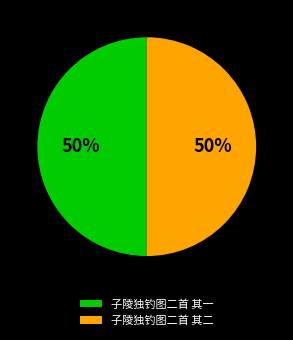

To the nearest percent, what is the average slice percentage?

50%